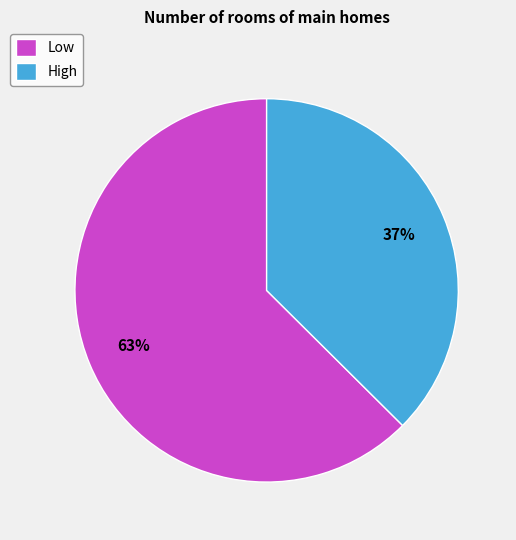

Approximately how many times larger is the value at High compared to Low?

0.6